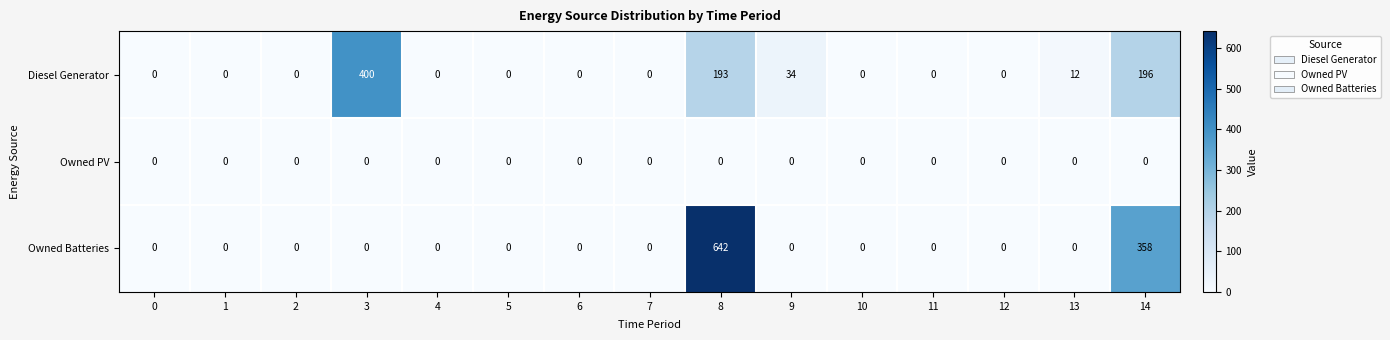

List the series in order of their peak value, lowest first.

Owned PV, Diesel Generator, Owned Batteries